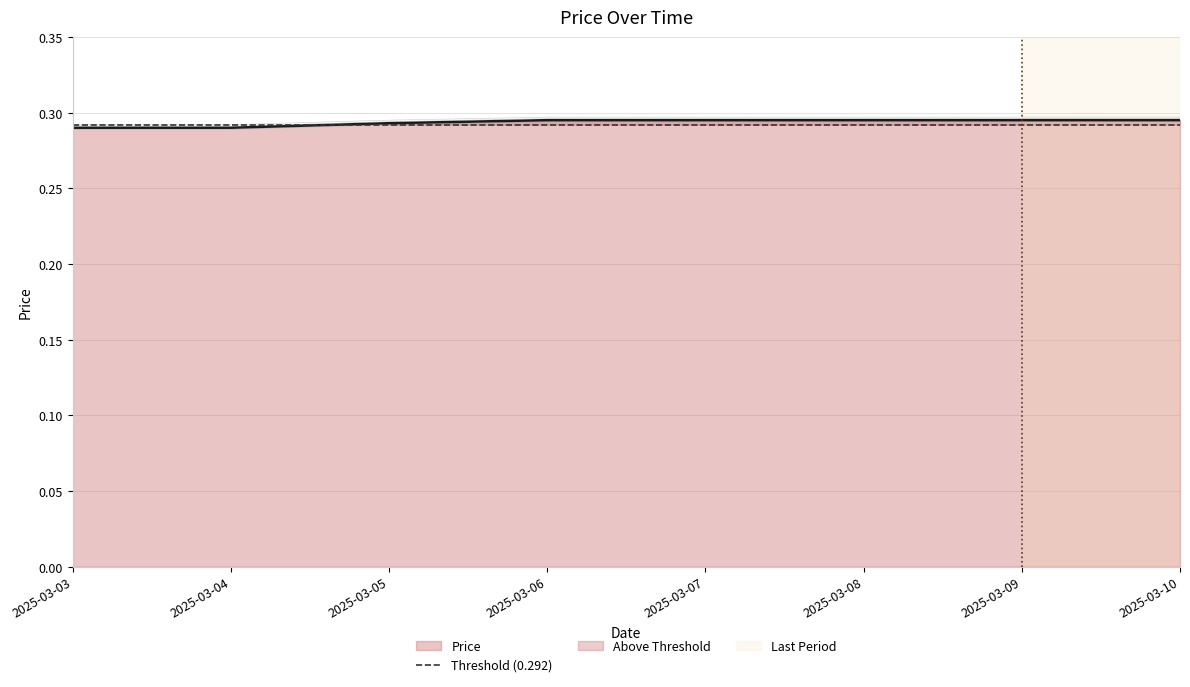

True or false: there are more than 2 points higher than both neighbors.

False